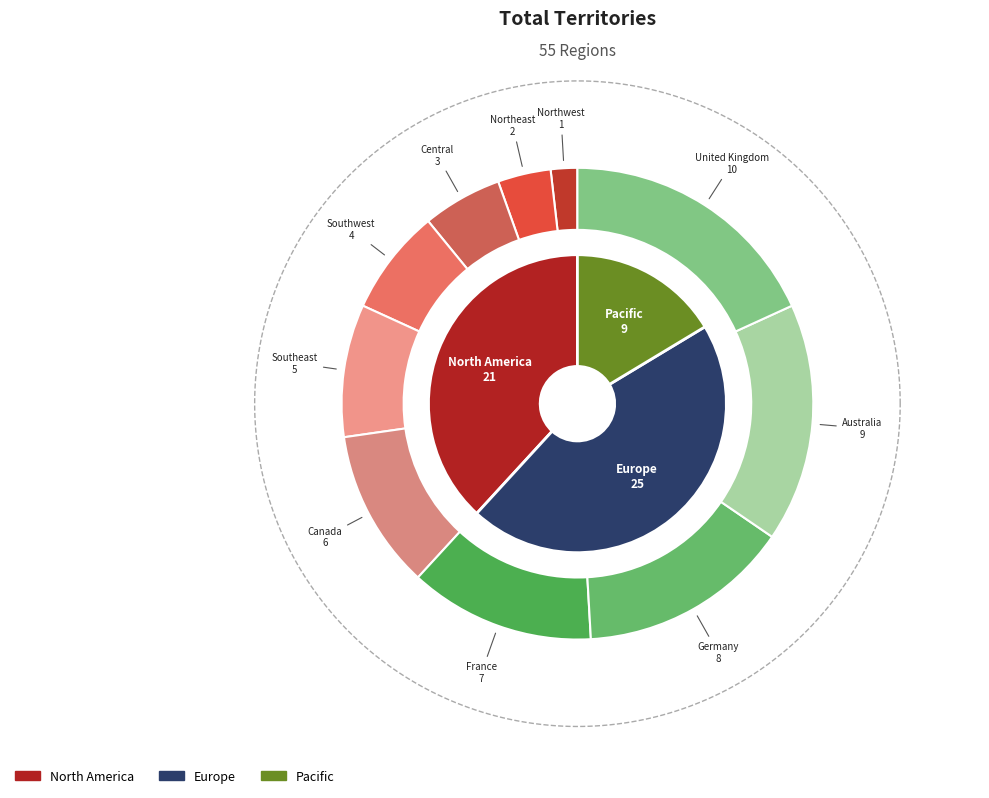

True or false: Australia accounts for 30% of the total.

False